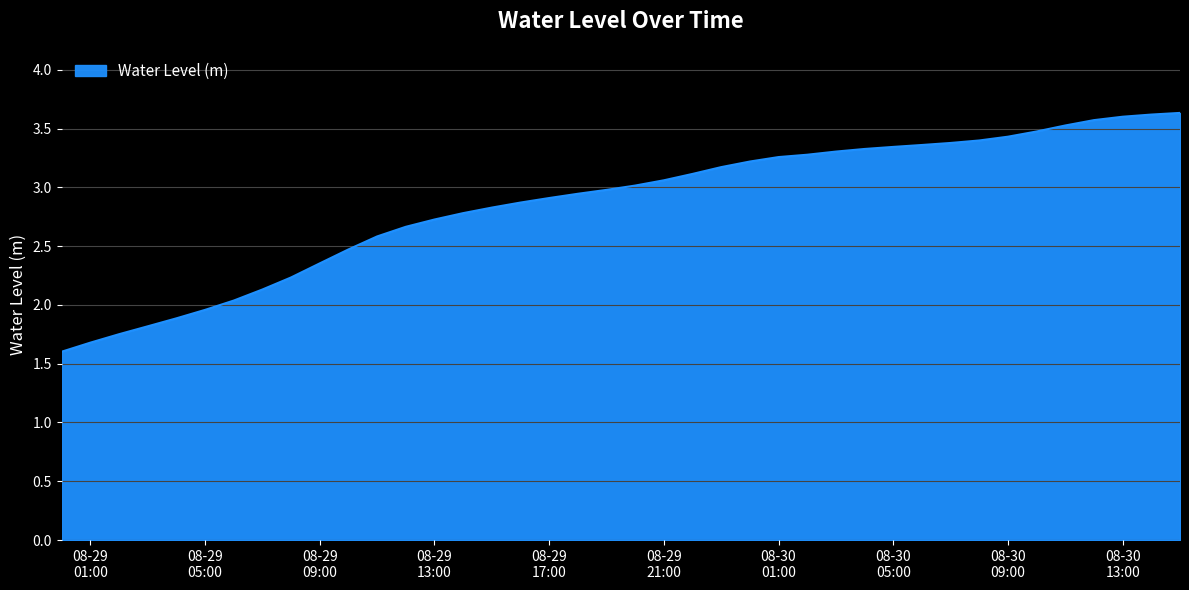

What is the maximum value shown in the chart?

3.6